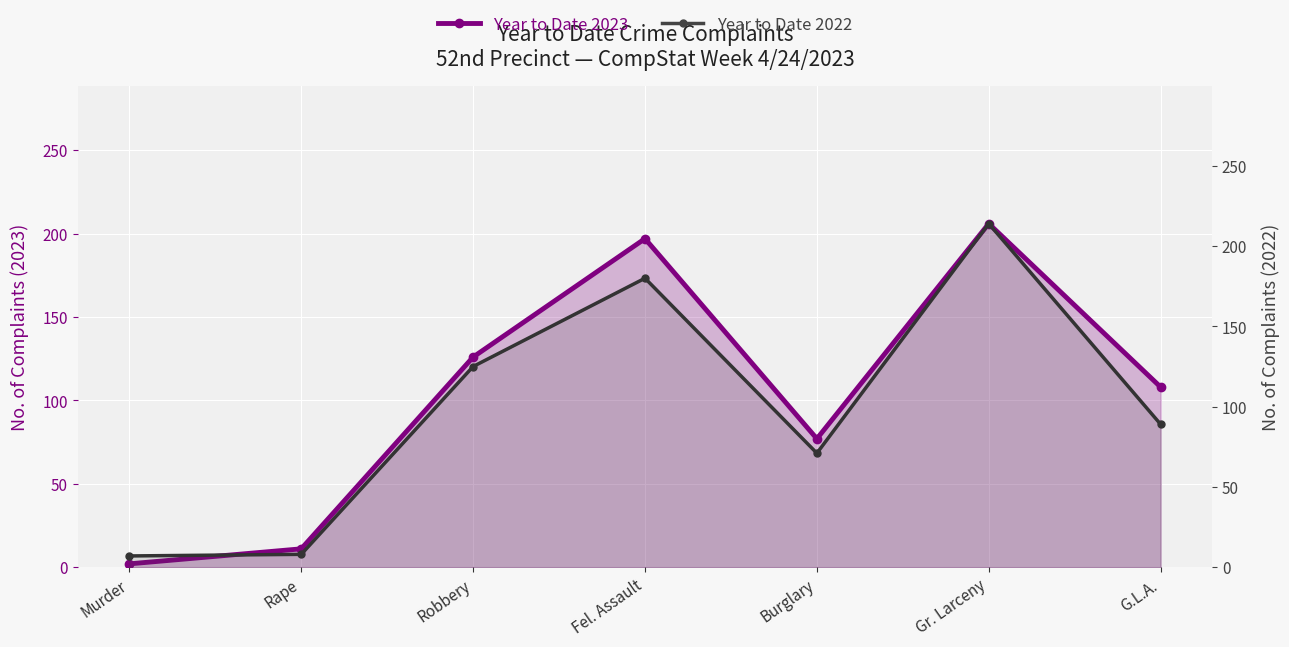

At which category does Year to Date 2022 reach its first local valley?

Burglary